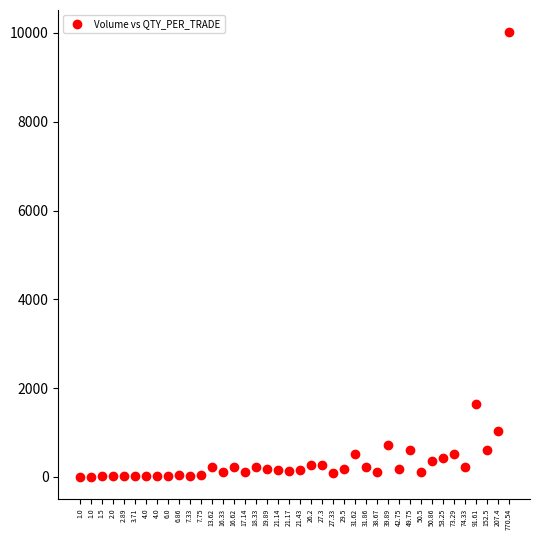

What Y value in the scatter plot is closest to 5009?

1649